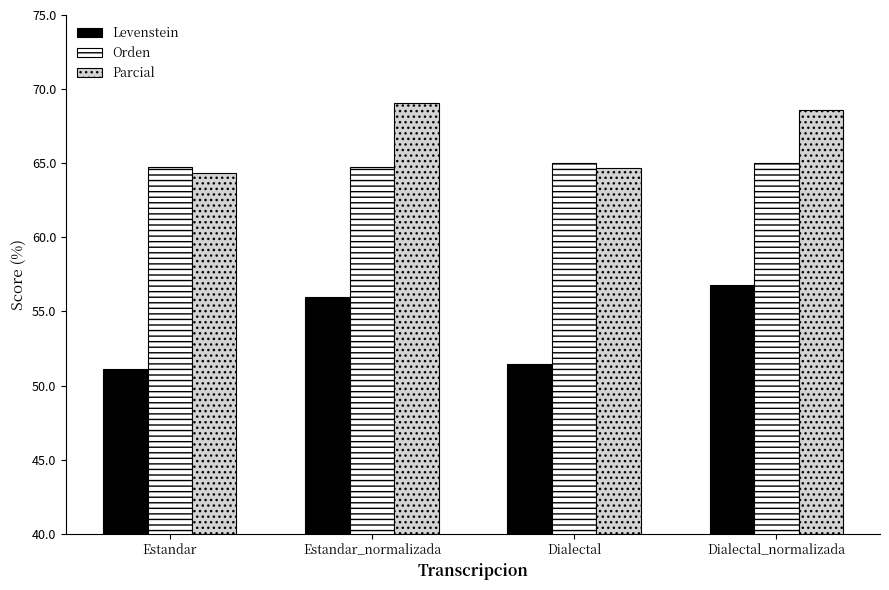

Which series has the largest total across all categories?

Parcial